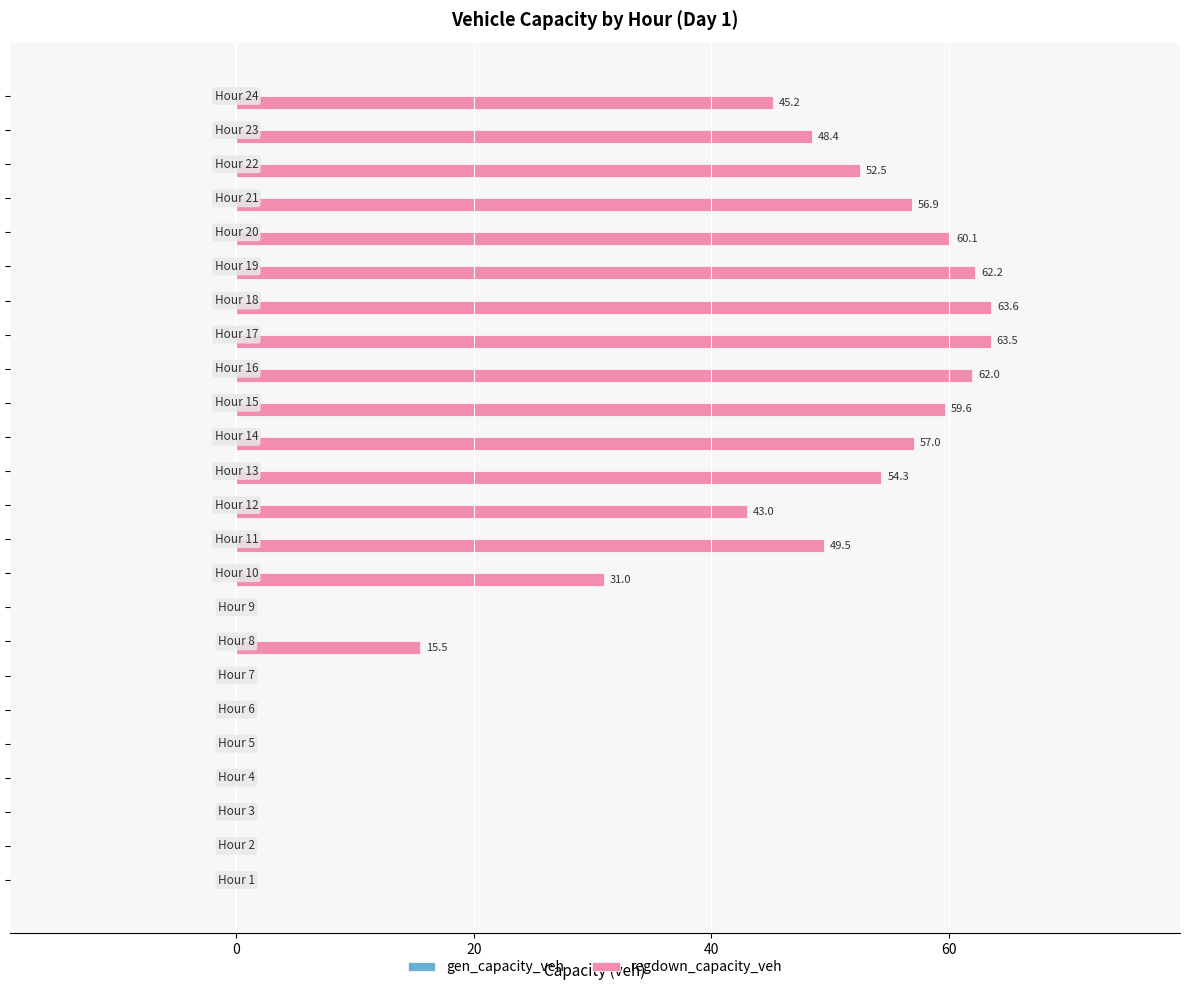

What is the maximum value shown in the chart?

63.6